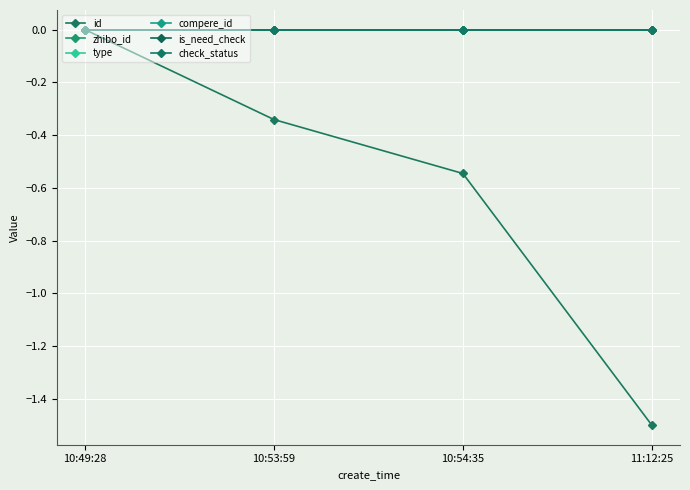

Which series has the largest range (max minus min)?

id